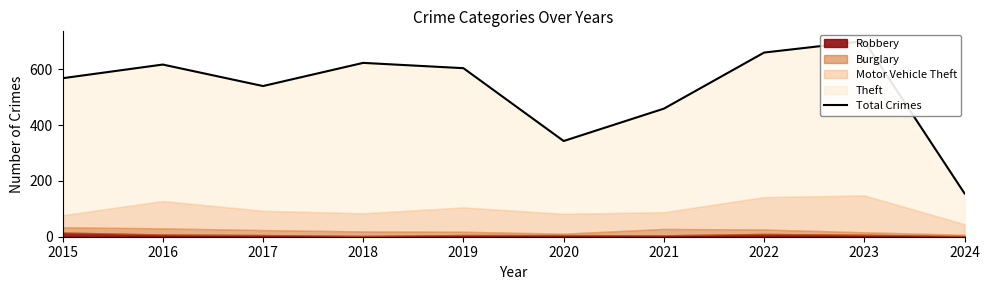

How many categories are shown in the chart?

10